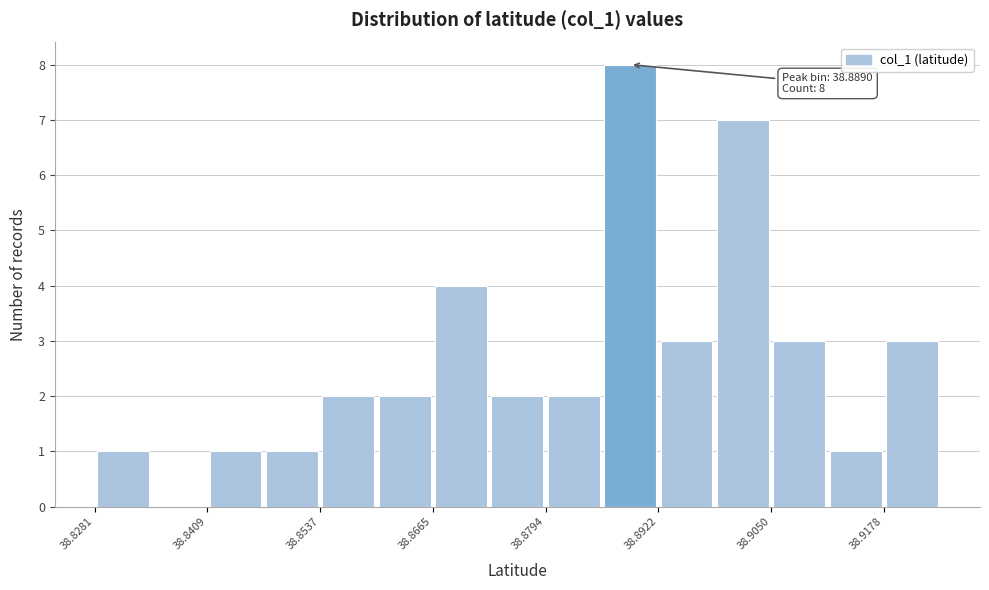

Read against the x-axis, roughly where is the centre of the tallest bar?

38.888